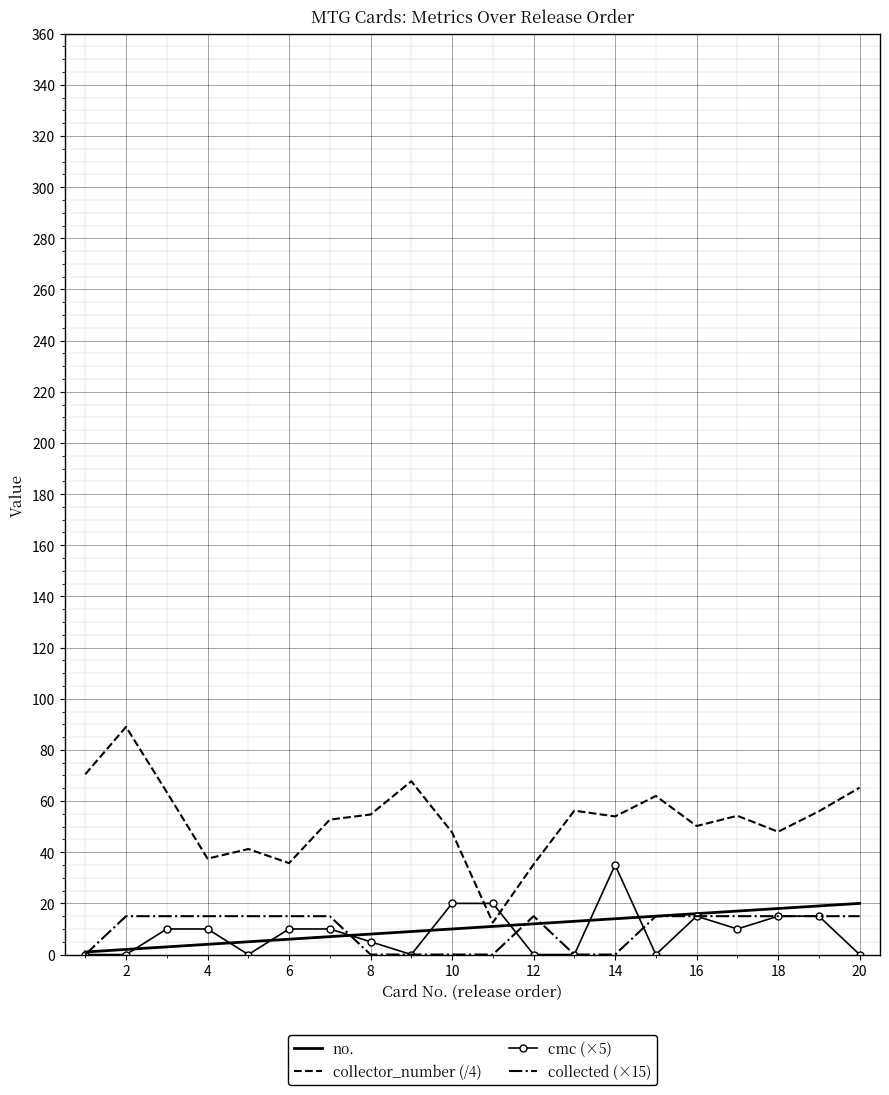

Which series has the largest total across all categories?

collector_number (/4)